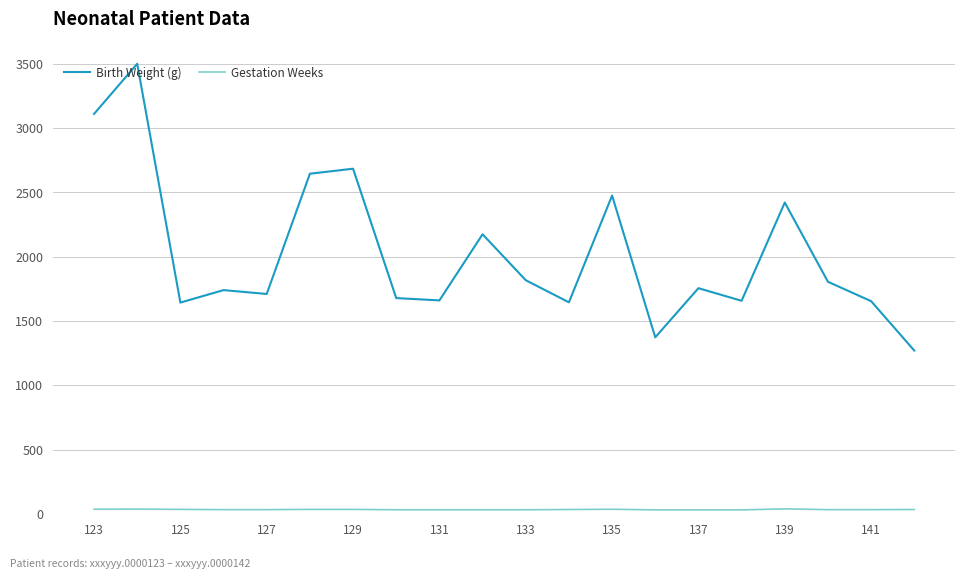

List the series in order of their peak value, highest first.

Birth Weight (g), Gestation Weeks